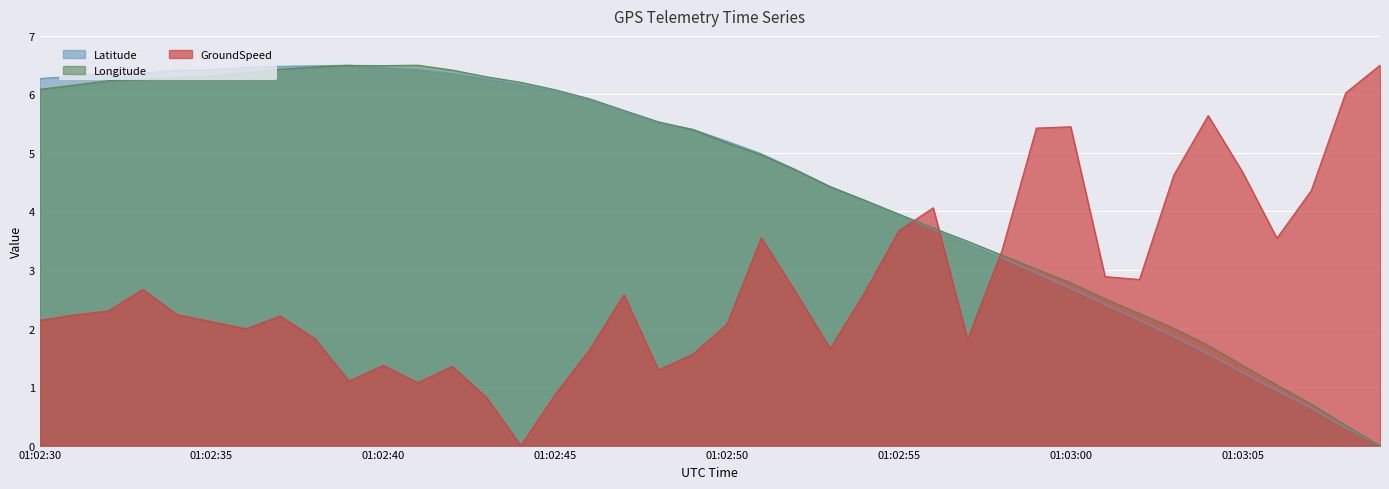

Which series has the largest range (max minus min)?

GroundSpeed